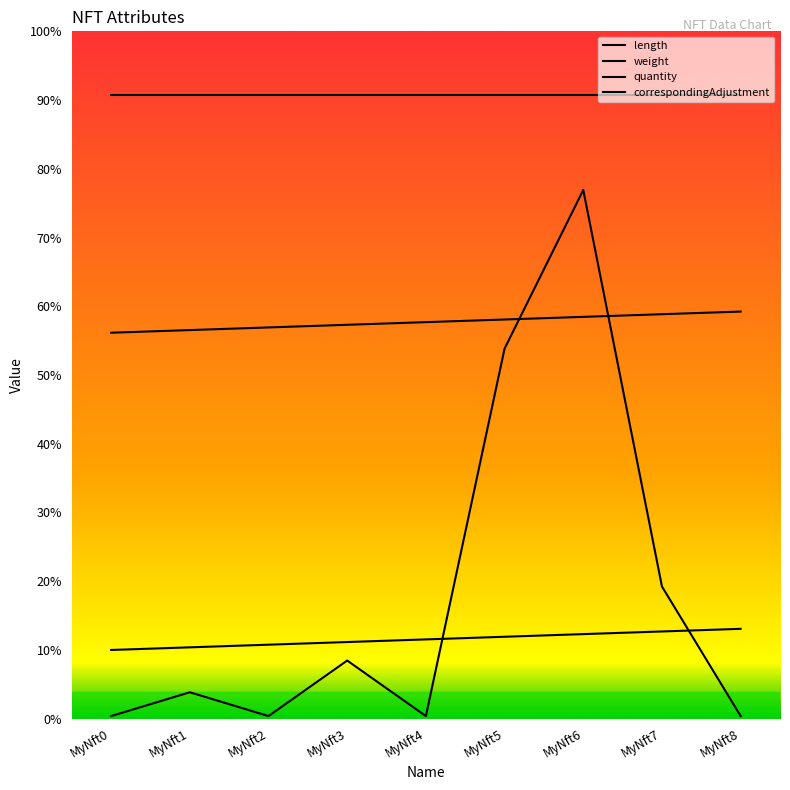

Is this an area chart (filled region under the line)?

No